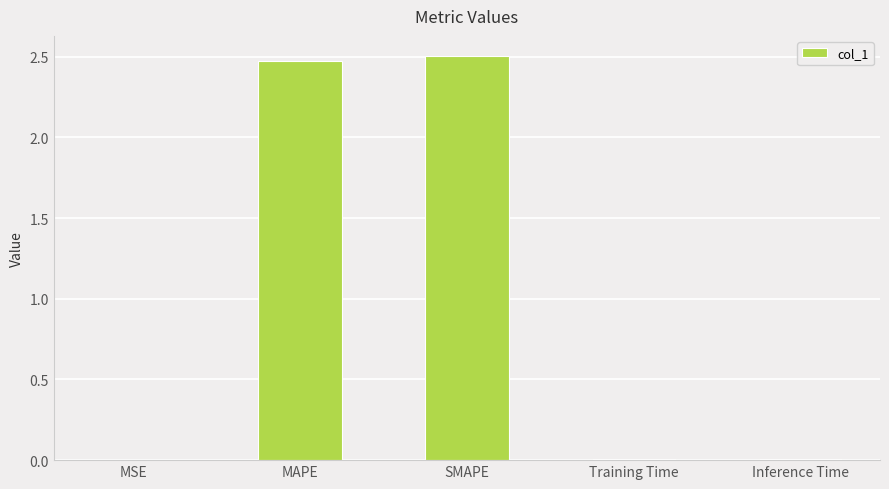

What is the sum of all values?

5.0